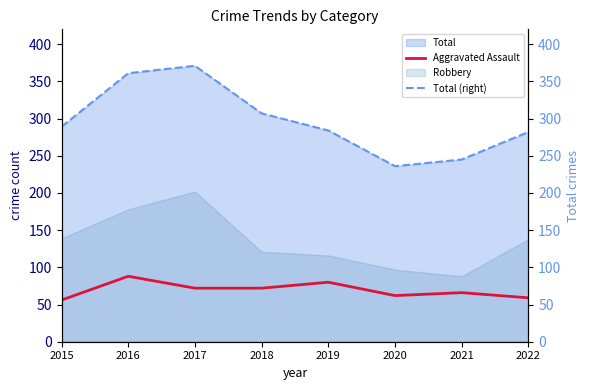

At which category does the chart reach its minimum across all series?

2015